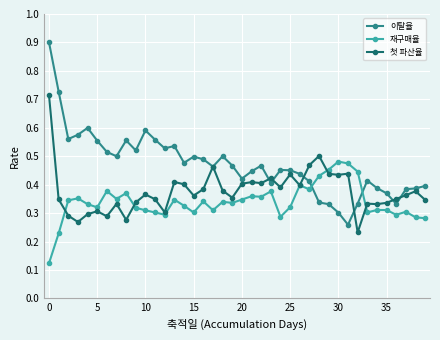

List the series in order of their overall mean, lowest first.

재구매율, 첫 파산율, 이탈율